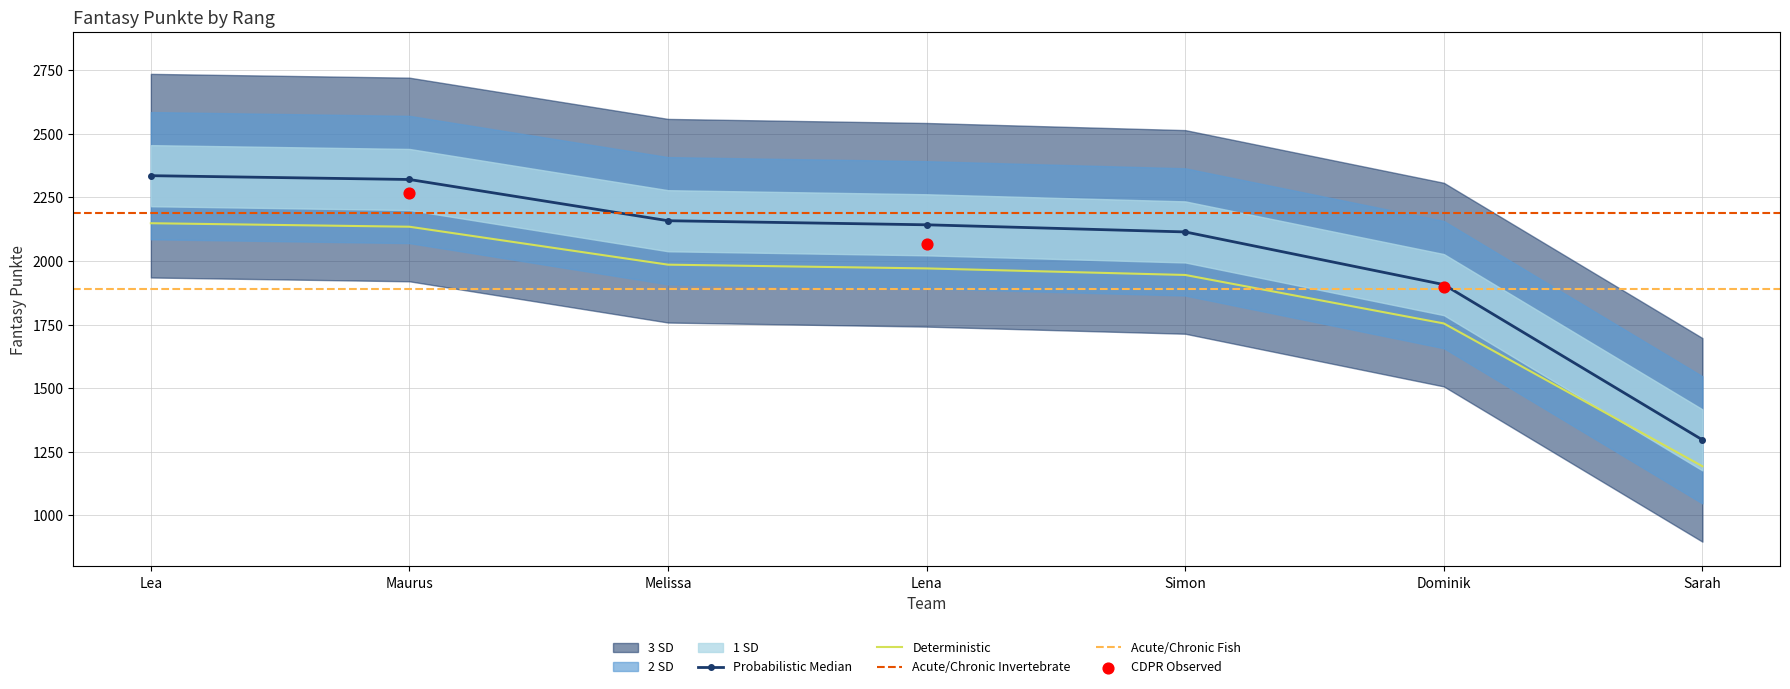

What is the change in value from Simon to Sarah?

-817